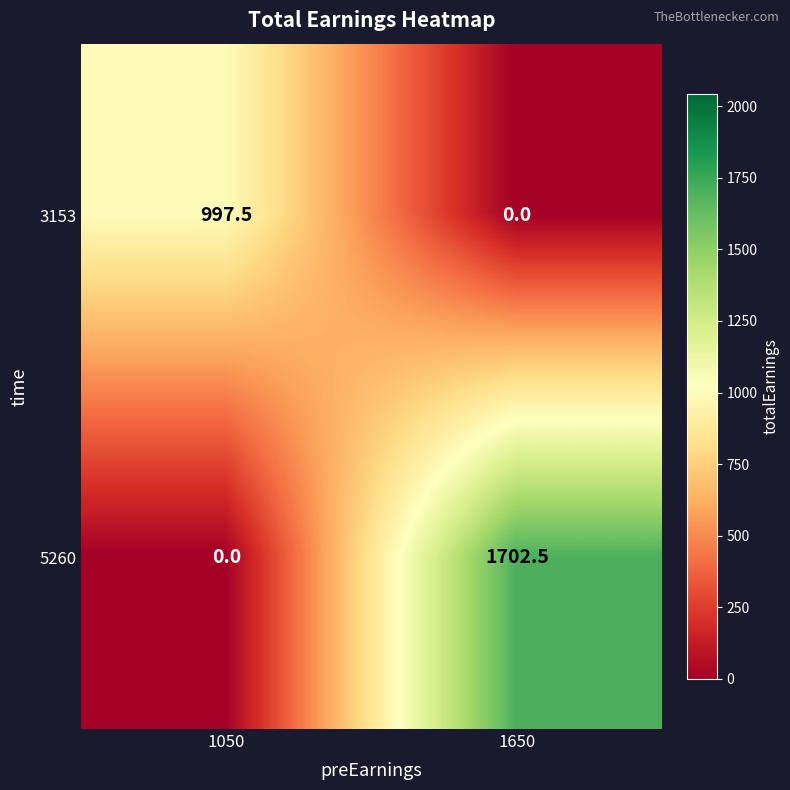

The 5260 series shows 0.0 at 1050. True or false?

True